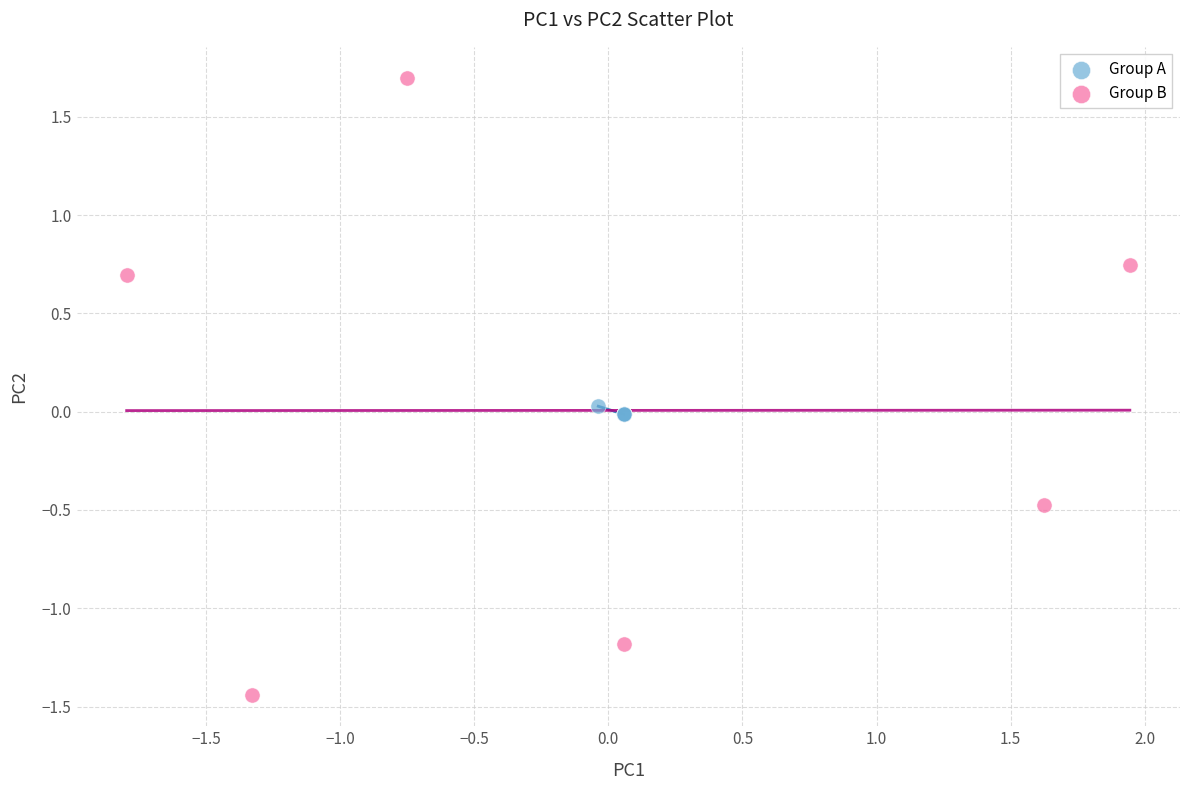

Which series contains the highest Y value?

Group B